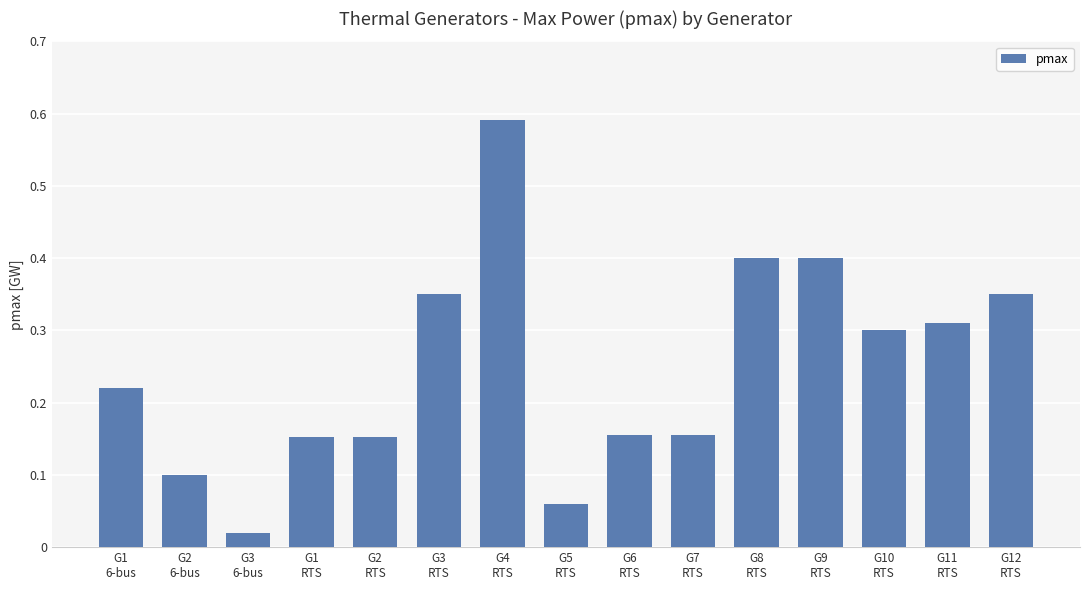

What is the sum of all values?

3.7